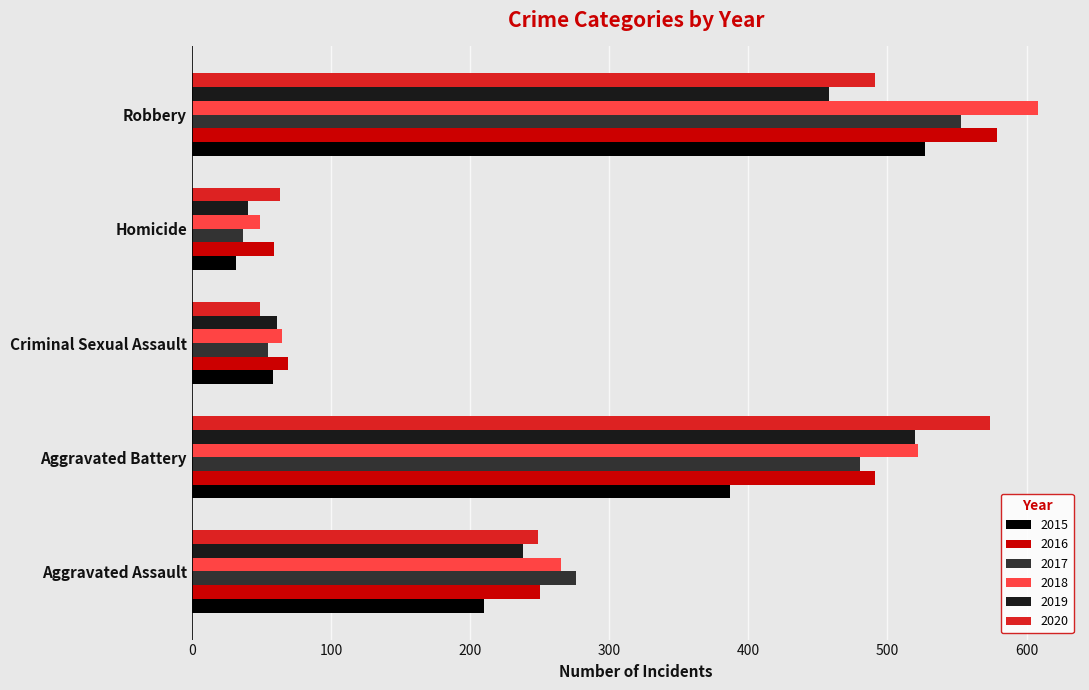

What is the difference between the highest and lowest values at Homicide?

31